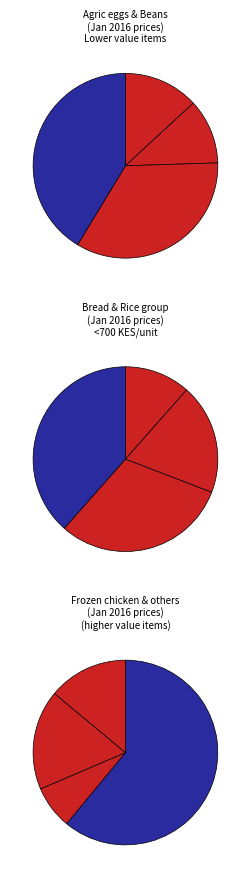

To the nearest percent, what is the difference between the largest and smallest slice percentages?

15%